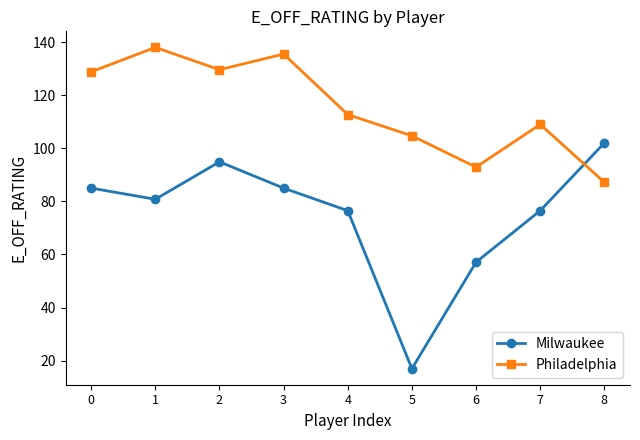

What is the value of the Milwaukee point at the 8th from the left?

76.5